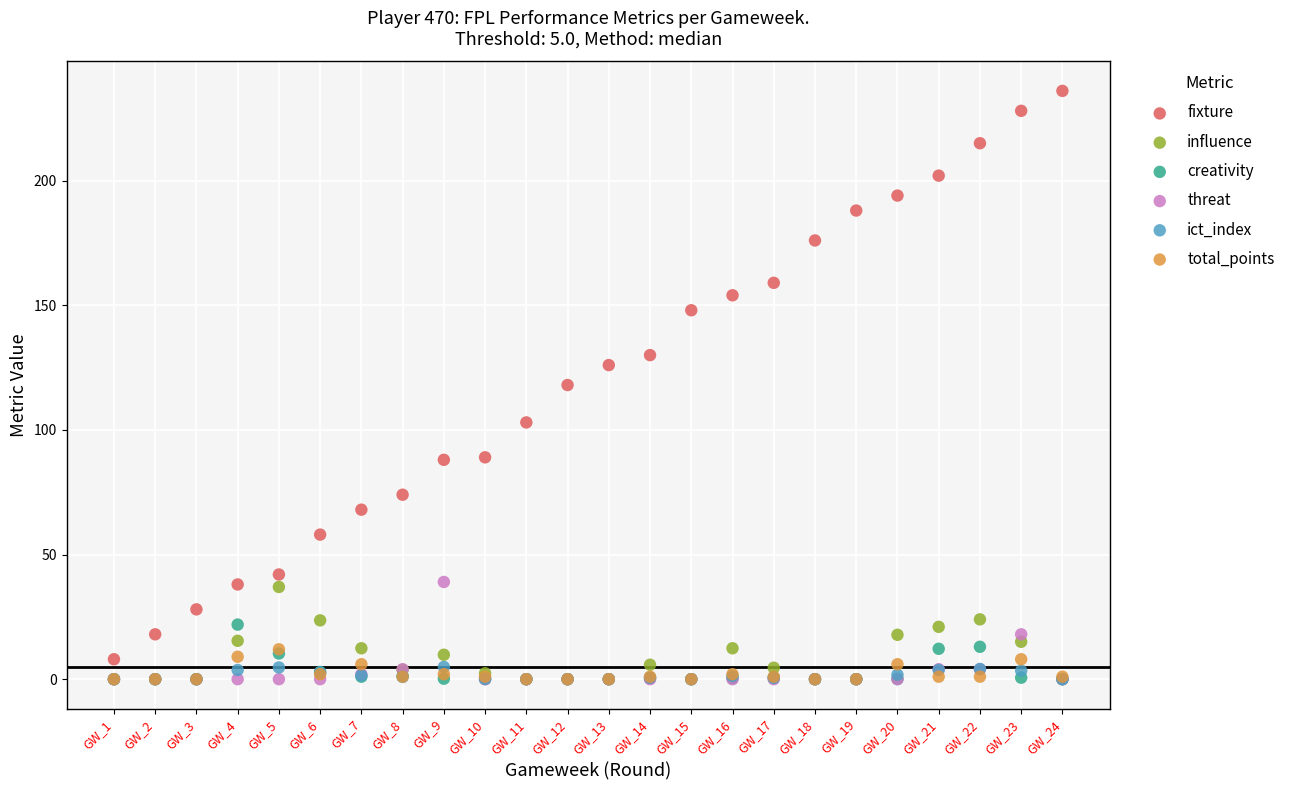

What are all the series names shown in the legend?

fixture, influence, creativity, threat, ict_index, total_points